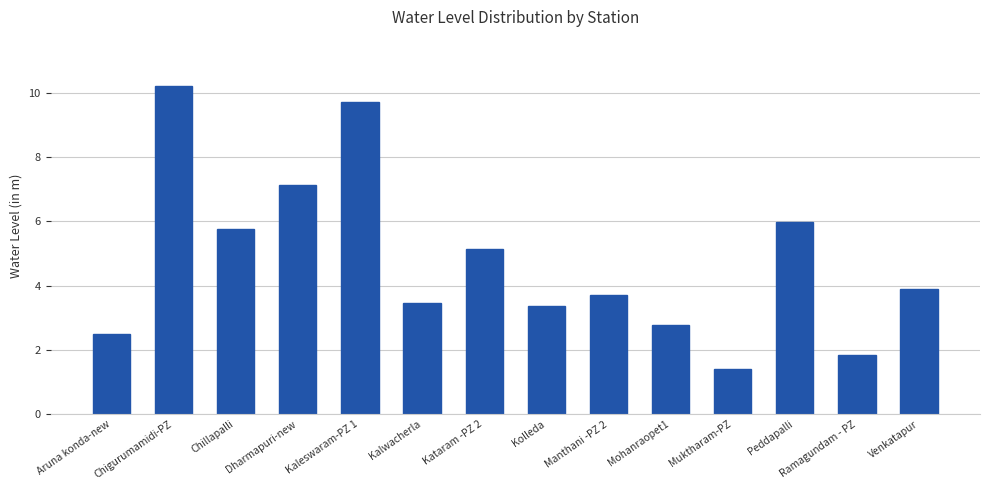

Does the chart contain any negative values?

No